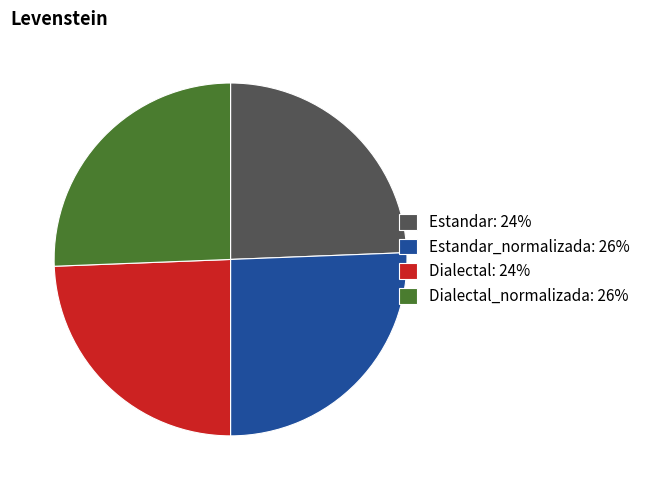

Does any single category account for the majority?

No